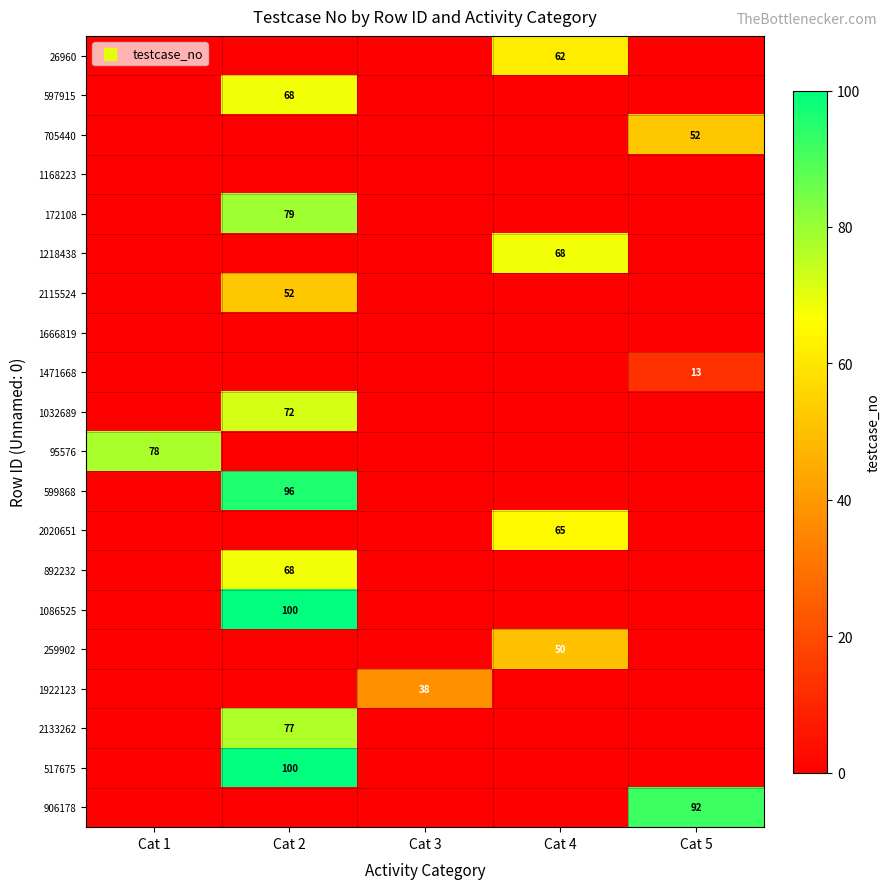

The 517675 series shows 68 at Cat 1. True or false?

False